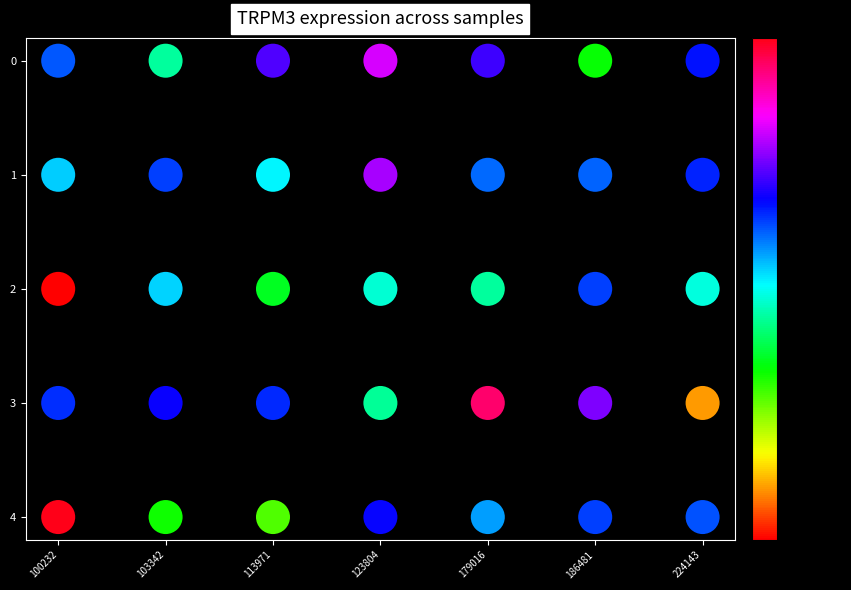

What is the range of X values (max minus min)?

6